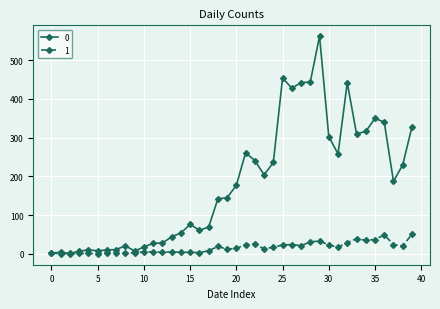

What is the maximum value shown in the chart?

562